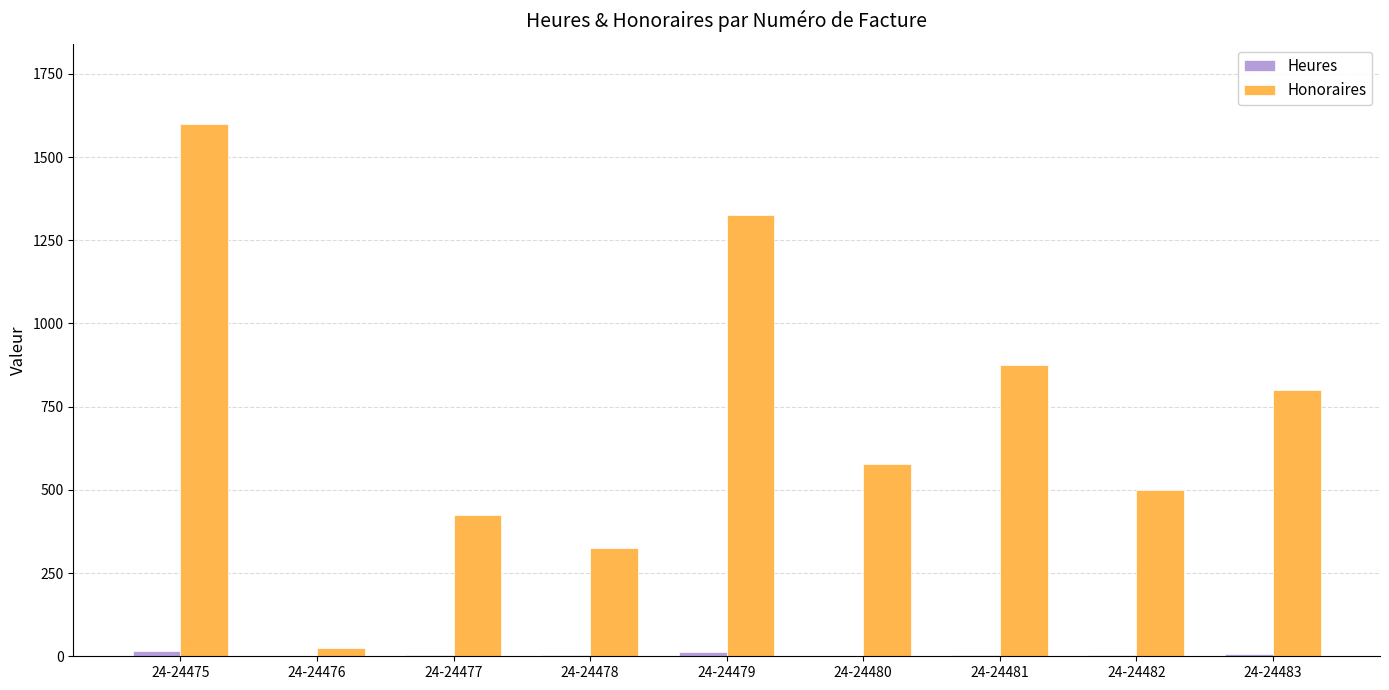

Which label corresponds to the largest value in the chart?

24-24475